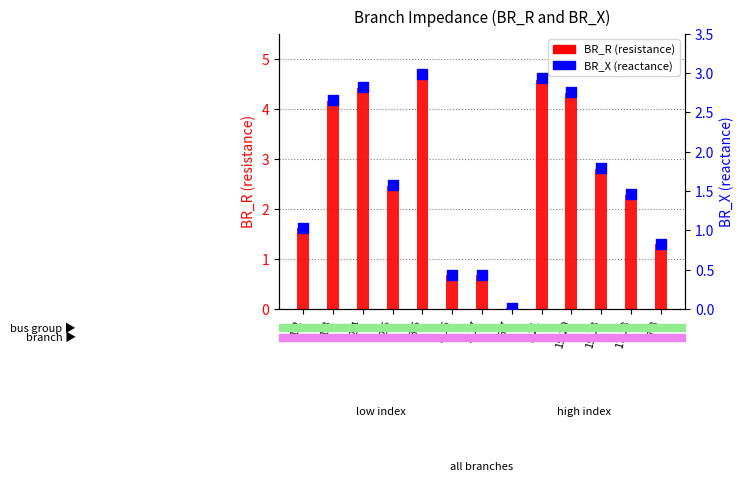

Which series has the largest total across all categories?

BR_R (resistance)